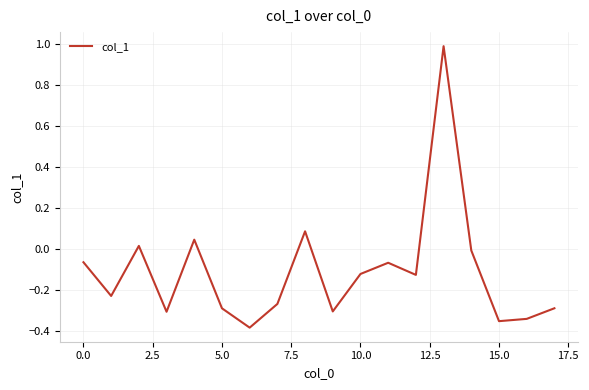

How many values are above zero?

4